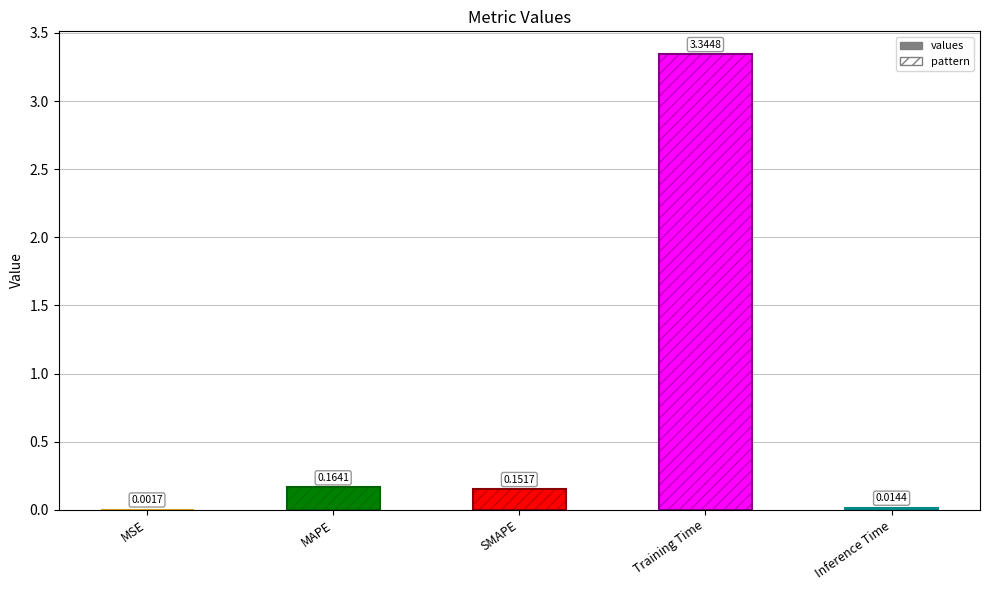

Reading left to right, what are all the values shown in this chart?

0.0	0.2	0.2	3.3	0.0